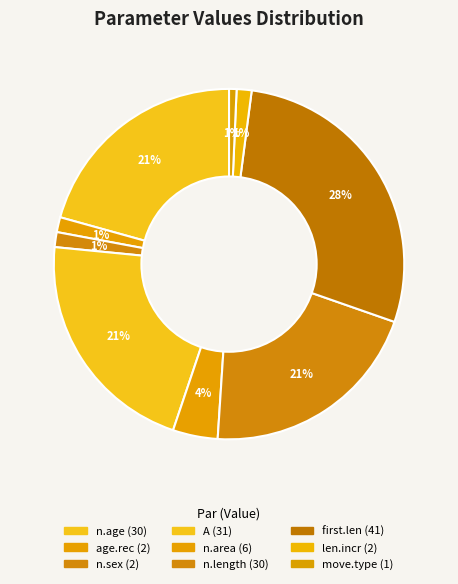

What percentage is NOT represented by len.incr?

98.6%